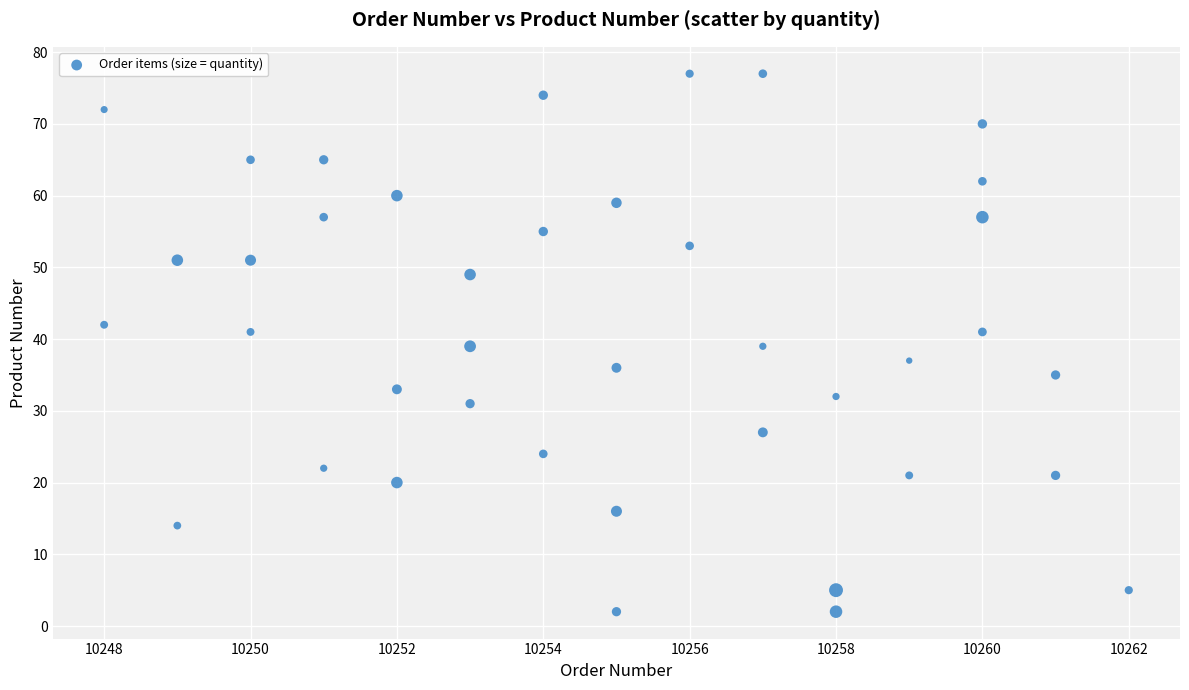

What is the range of Y values (max minus min)?

75